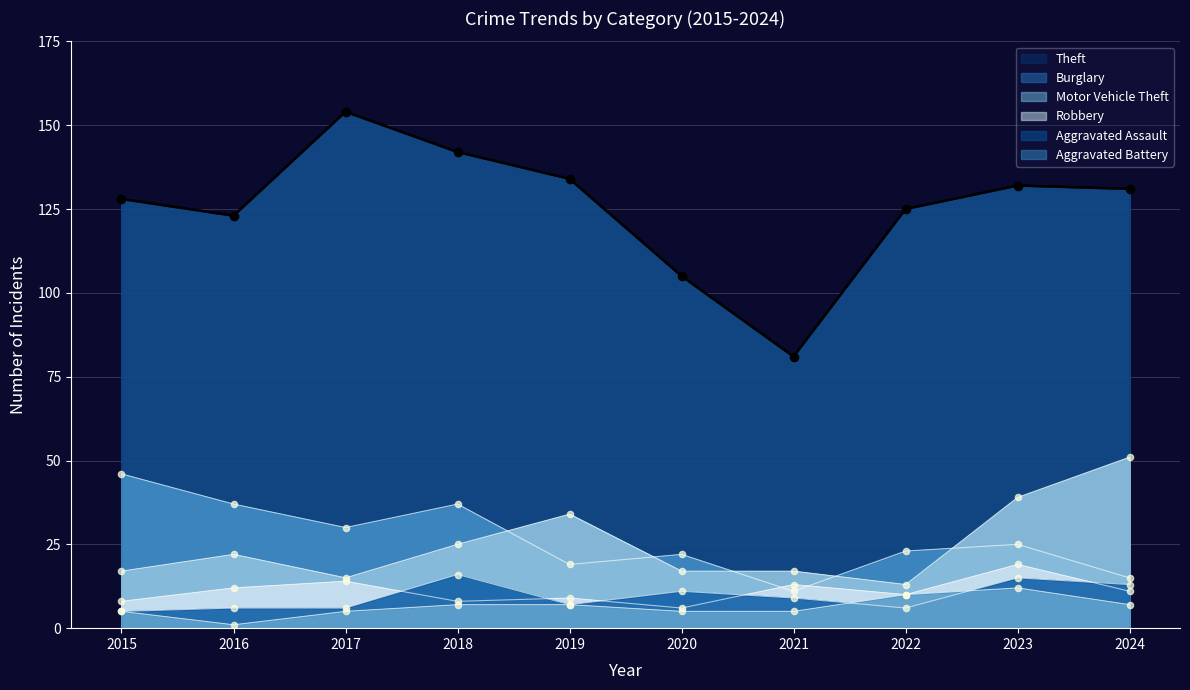

Which series has the largest total across all categories?

Theft